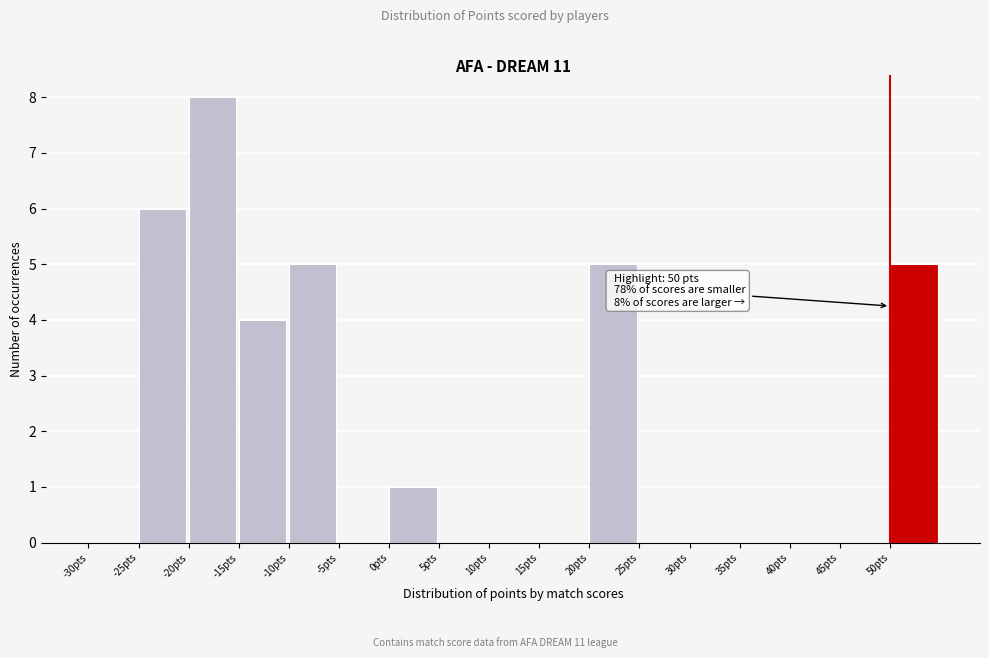

Which range on the x-axis has the tallest bar?

-20 to -15